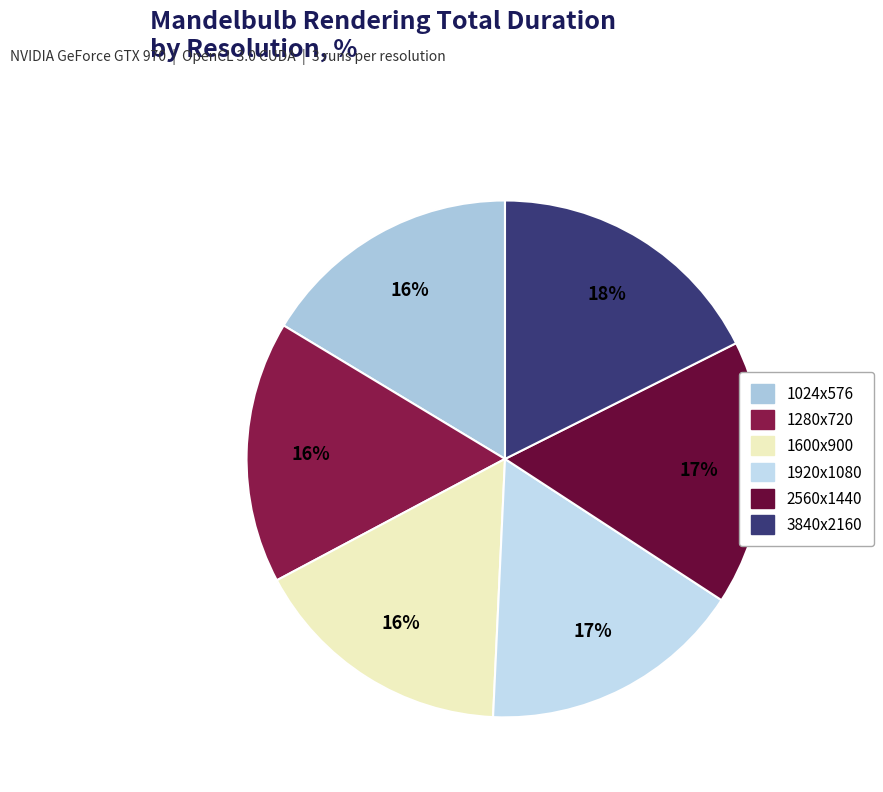

Combined, do 1024x576 and 1920x1080 account for over 50%?

No